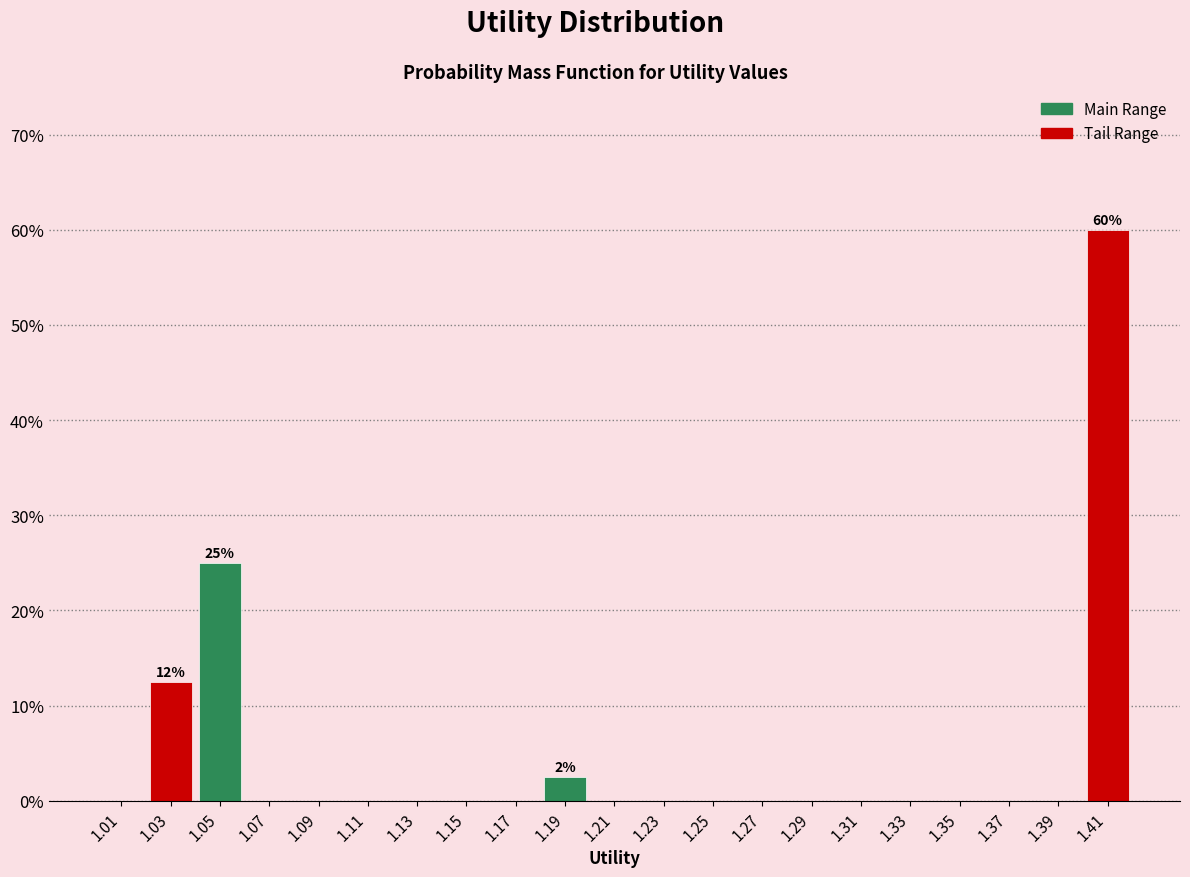

Reading left to right, extract all data points from this chart.

1.01=0.0	1.03=12.5	1.05=25.0	1.07=0.0	1.09=0.0	1.11=0.0	1.13=0.0	1.15=0.0	1.17=0.0	1.19=2.5	1.21=0.0	1.23=0.0	1.25=0.0	1.27=0.0	1.29=0.0	1.31=0.0	1.33=0.0	1.35=0.0	1.37=0.0	1.39=0.0	1.41=60.0